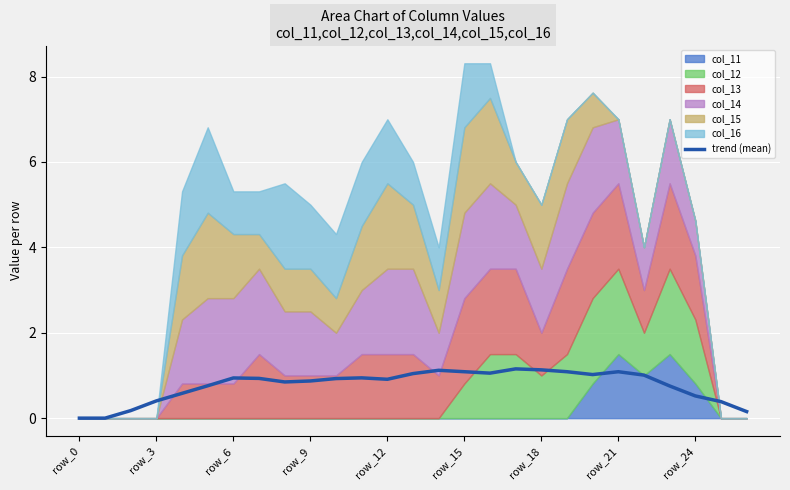

Is it true that the value at row_15 is 0.4?

False